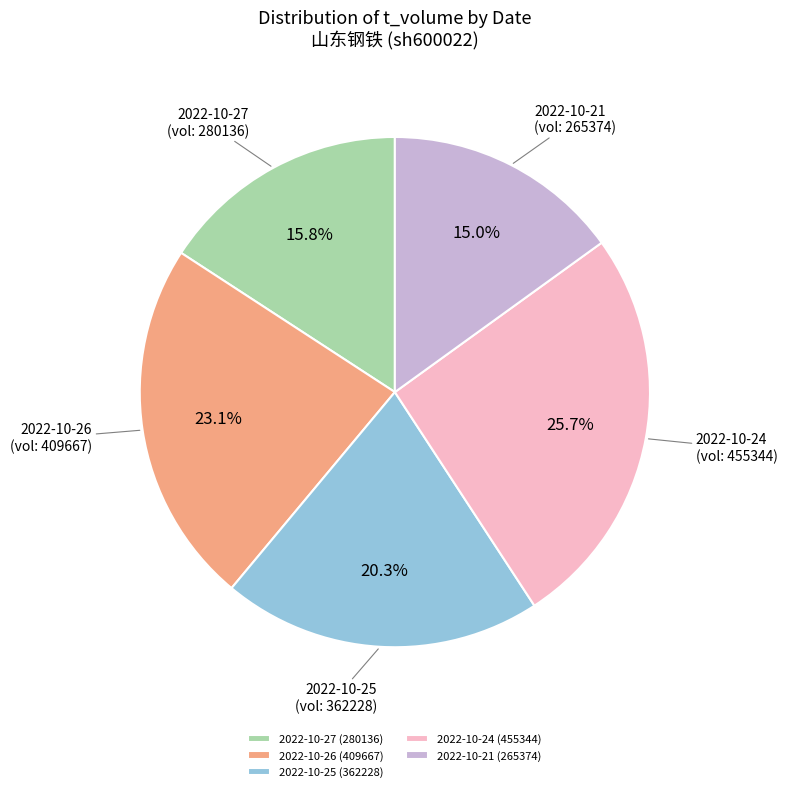

To the nearest percent, what is the difference between the largest and smallest slice percentages?

11%